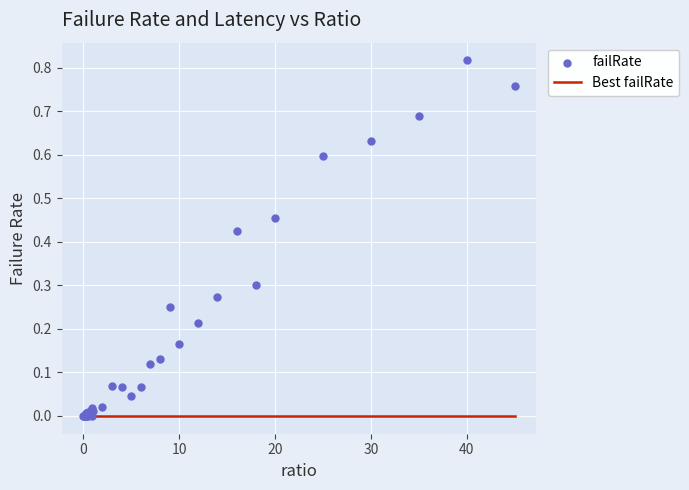

At how many categories does at least one series exceed 0?

38